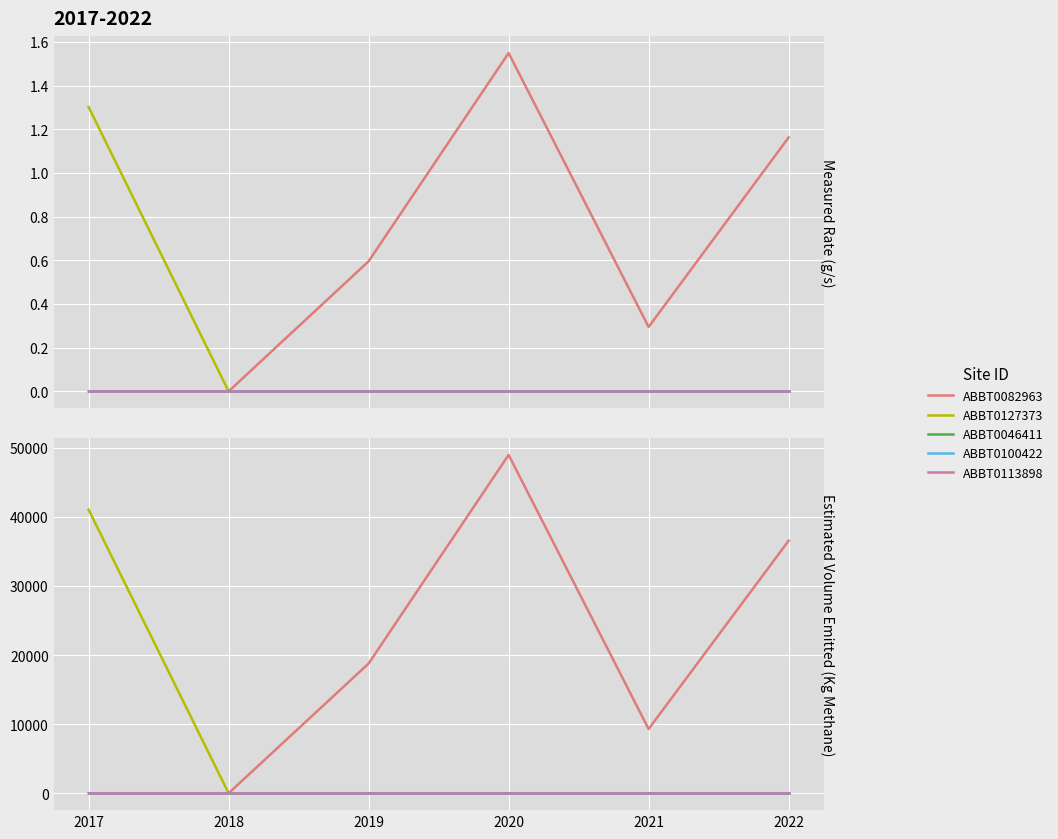

What is the value of the ABBT0082963 point at the 6th from the left?

36573.9